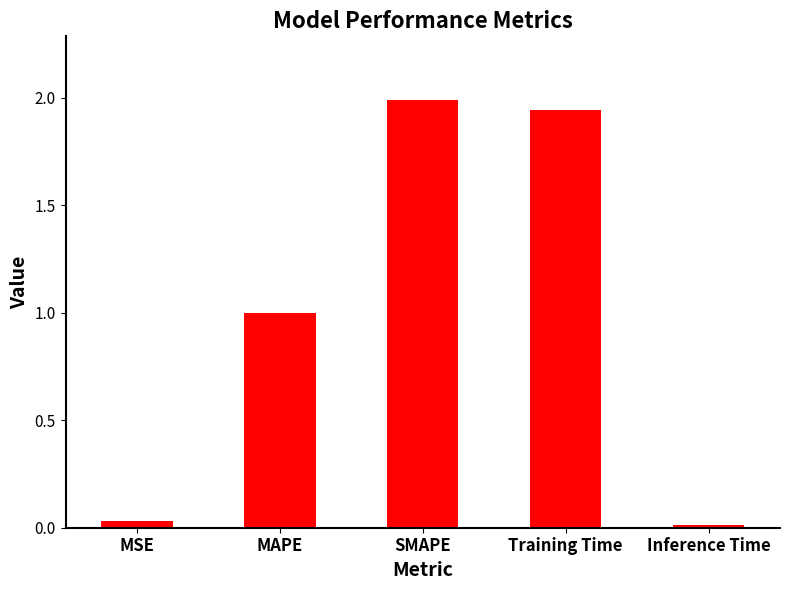

How many bars are there in total?

5